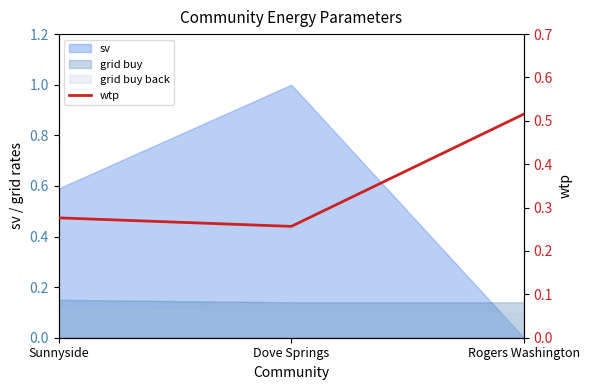

The chart shows a value of 0.4 at Dove Springs. True or false?

False